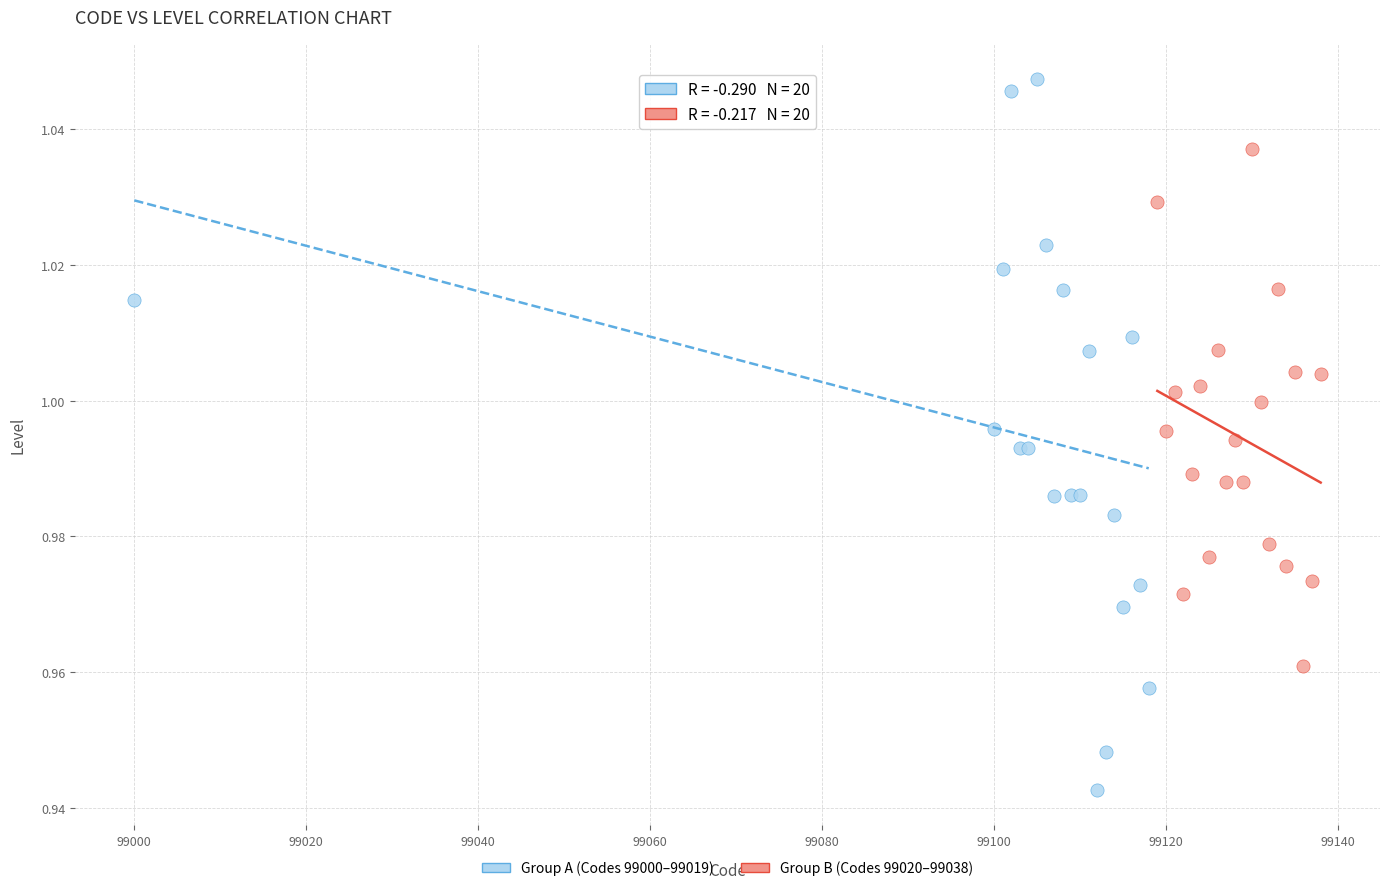

Which series reaches the minimum Y coordinate?

Group A (Codes 99000–99019)